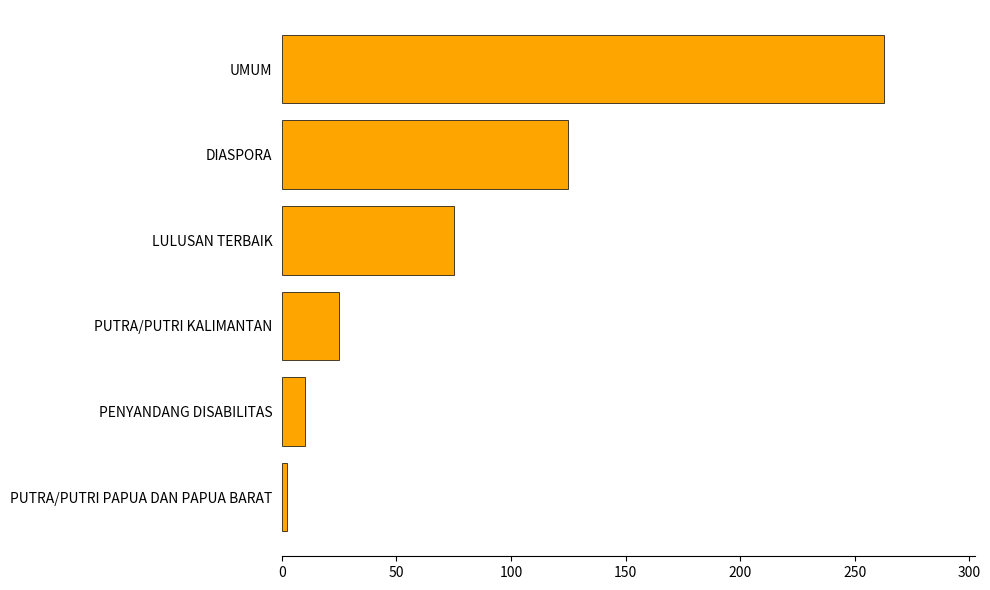

What is the minimum value shown in the chart?

2